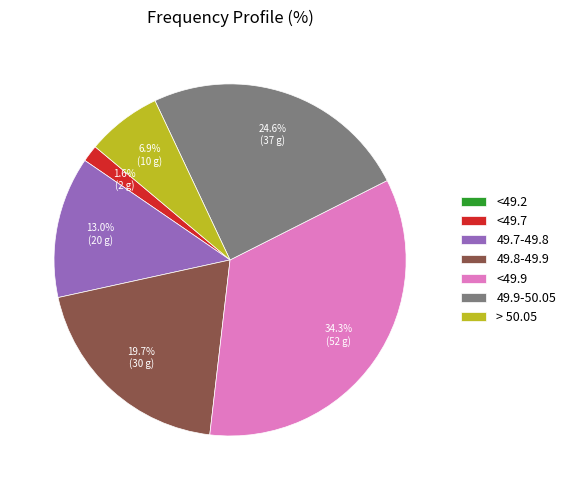

Is there a majority slice in this chart?

No